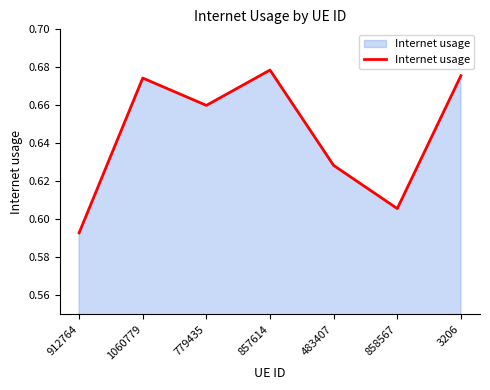

Which category has the lowest value across all series?

912764